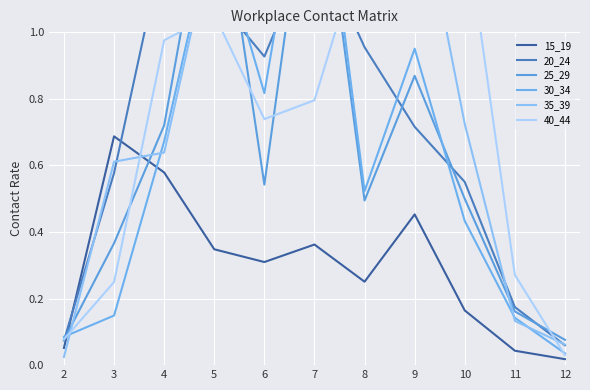

How many intersections are there between 40_44 and 25_29?

7